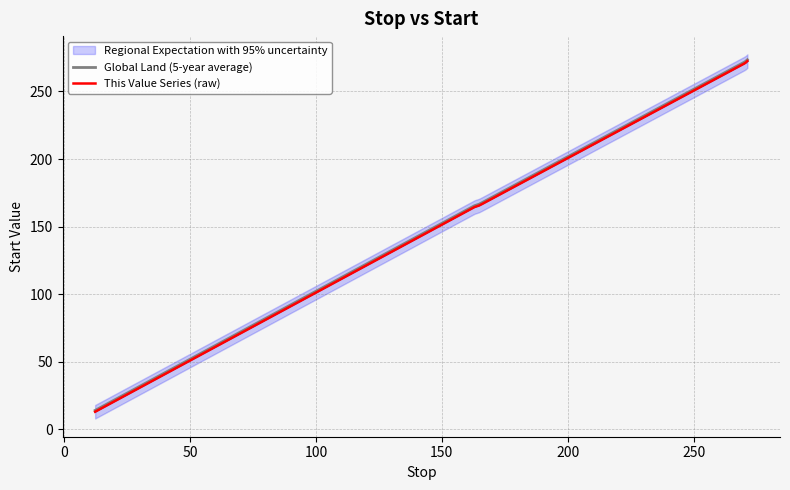

True or false: This Value Series (raw) and Global Land (5-year average) intersect in this chart.

False